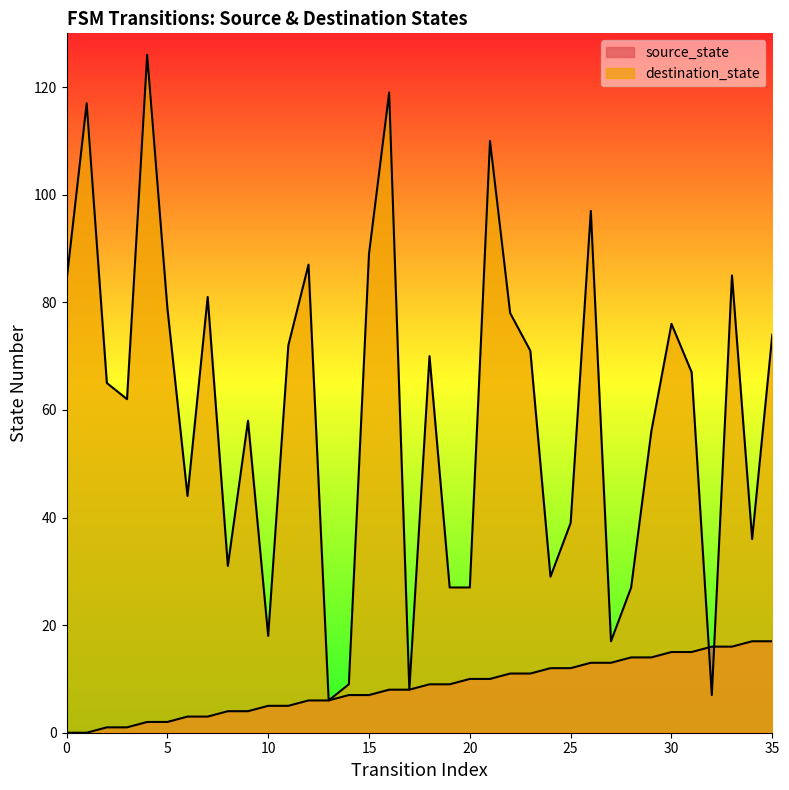

True or false: destination_state and source_state intersect in this chart.

True